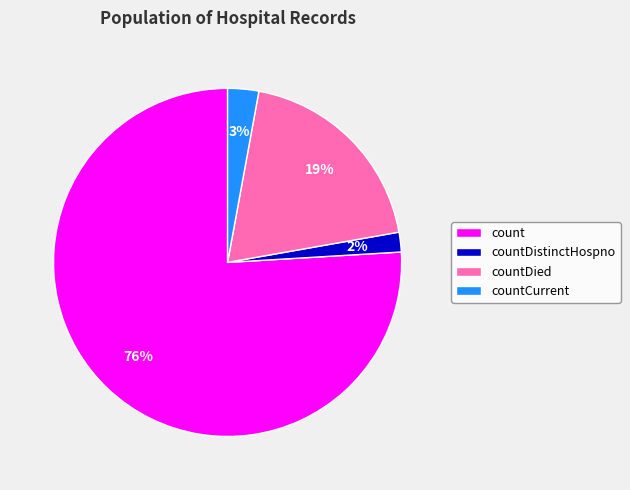

What percentage is the count slice, to the nearest percent?

76%